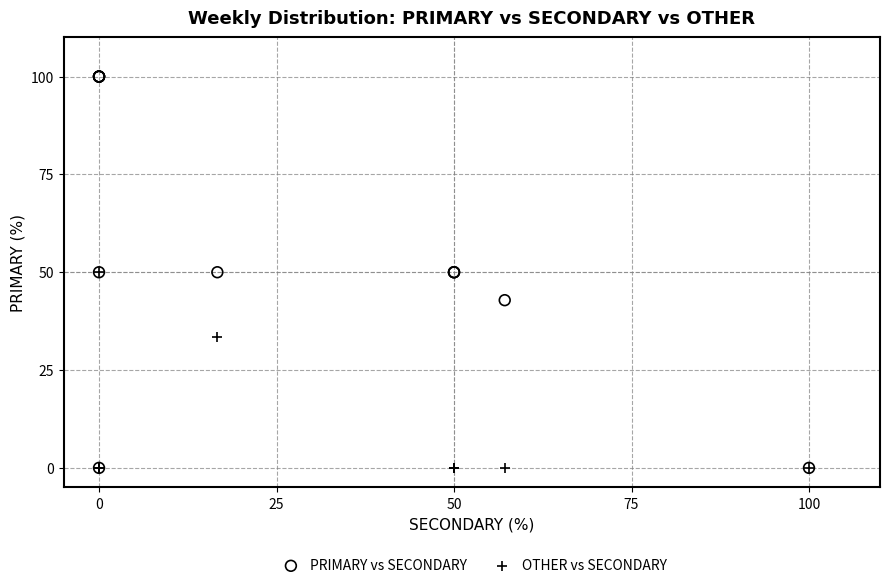

In the OTHER vs SECONDARY series, what Y value is closest to 25?

33.3